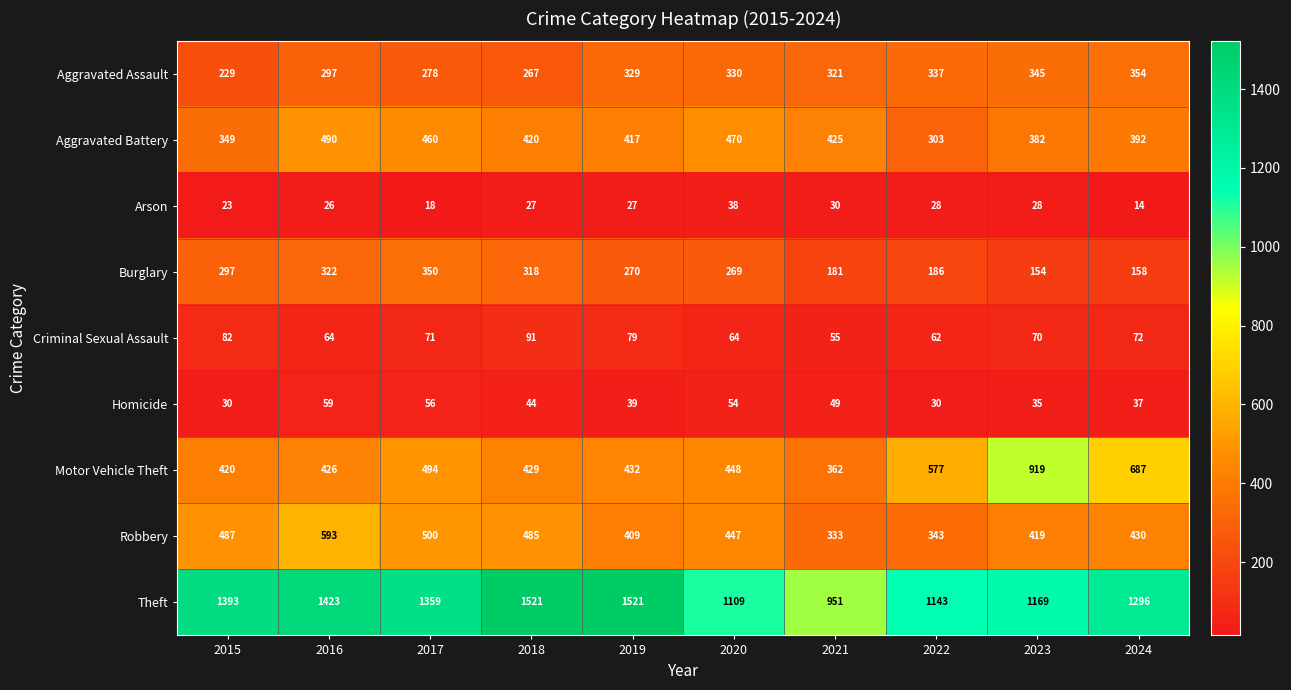

What is the minimum value shown in the chart?

14